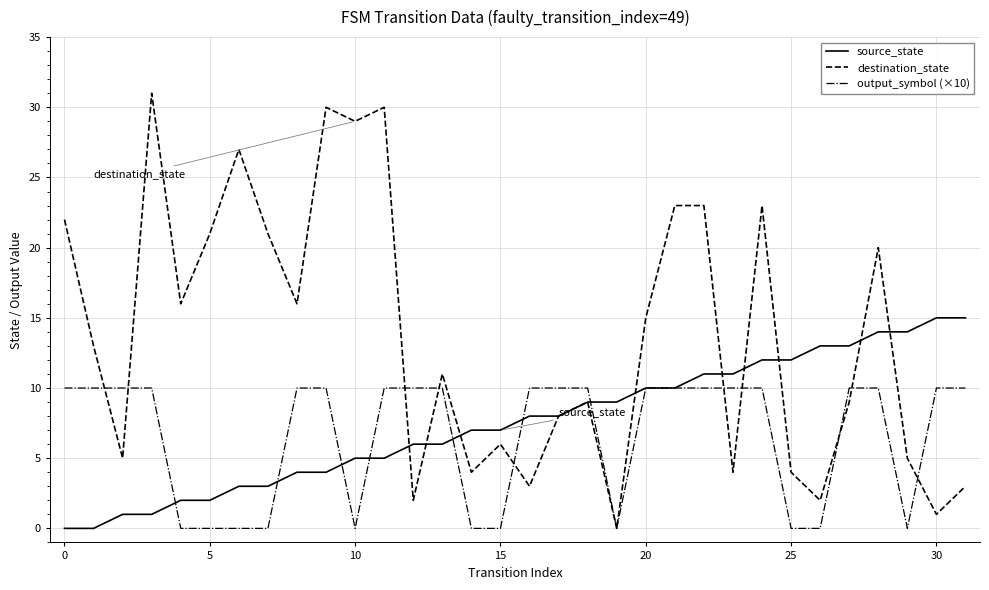

Which series has the largest total across all categories?

destination_state